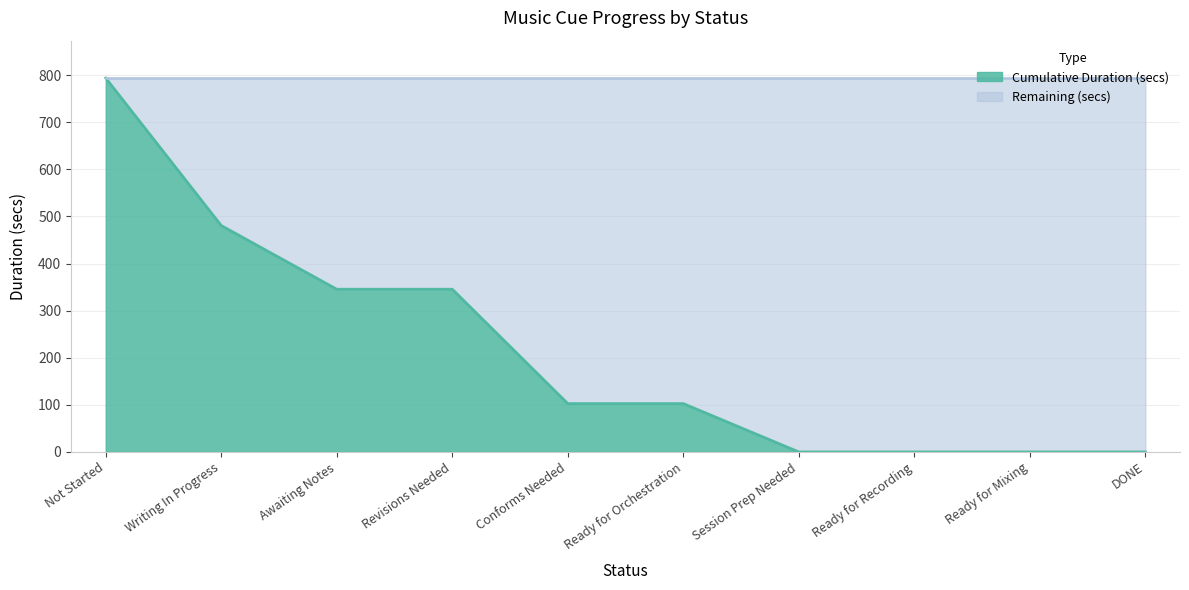

Reading left to right, transcribe all the data shown in this chart.

793.7	480.5	345.4	345.4	102.6	102.6	0.0	0.0	0.0	0.0